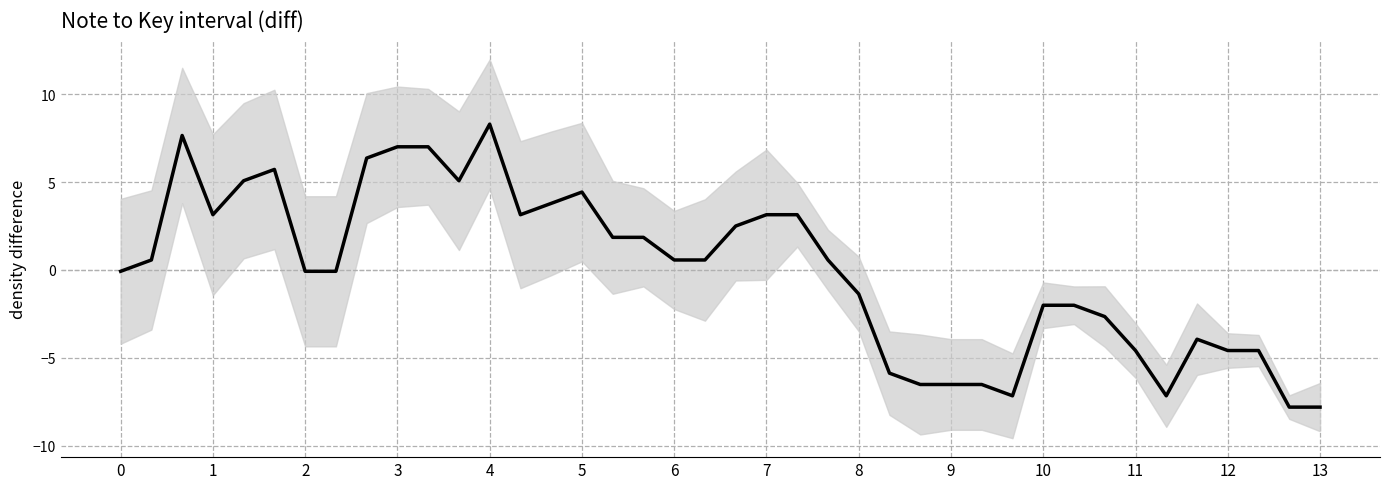

Count the number of values greater than 0.

21